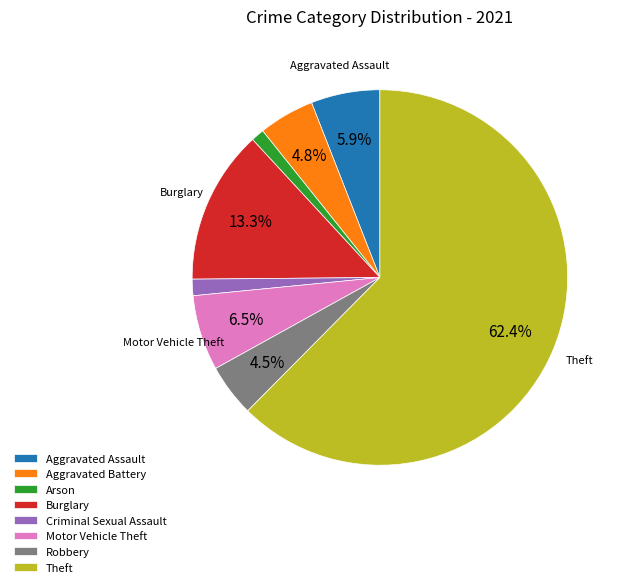

What percentage is NOT represented by Burglary?

86.7%